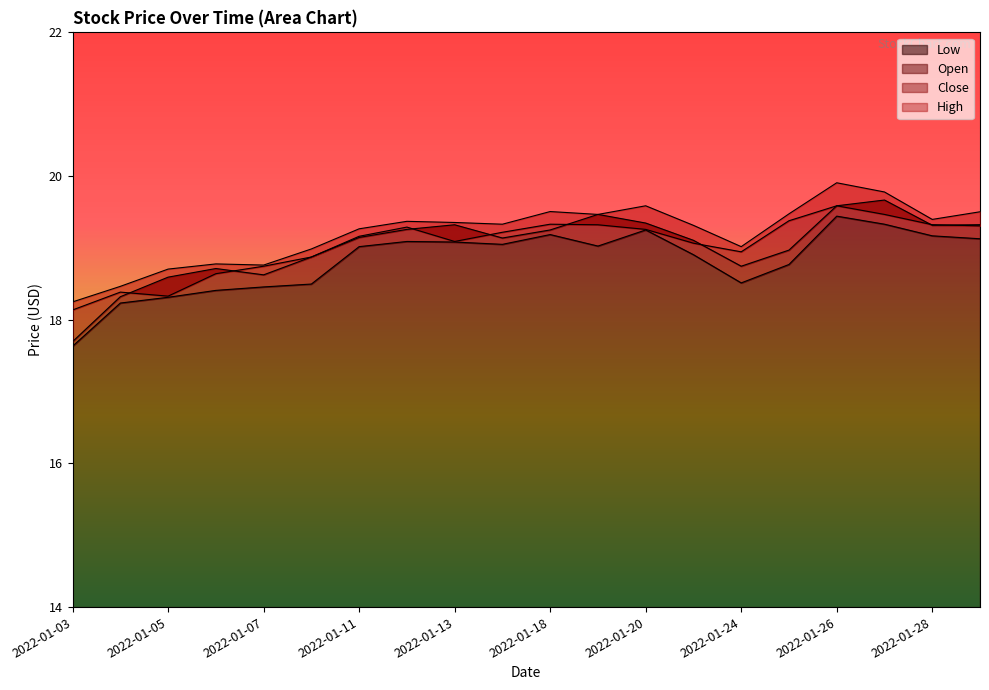

How many intersections are there between Open and Close?

8